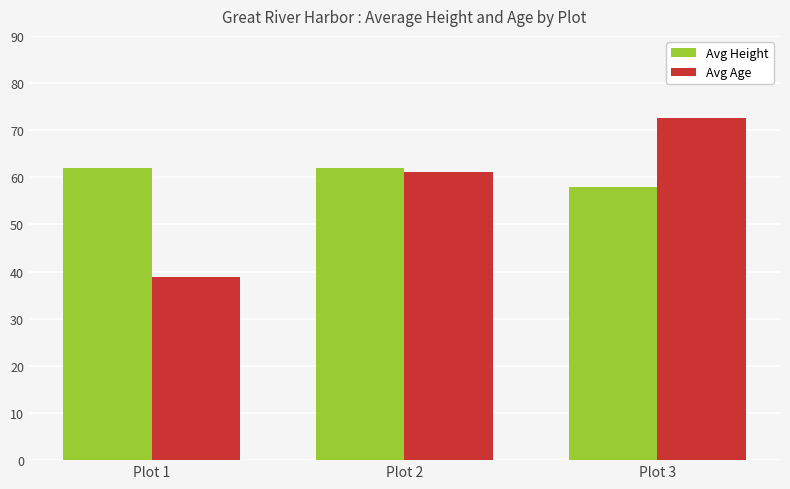

What is the difference between the maximum and minimum values in the Avg Height series?

4.1